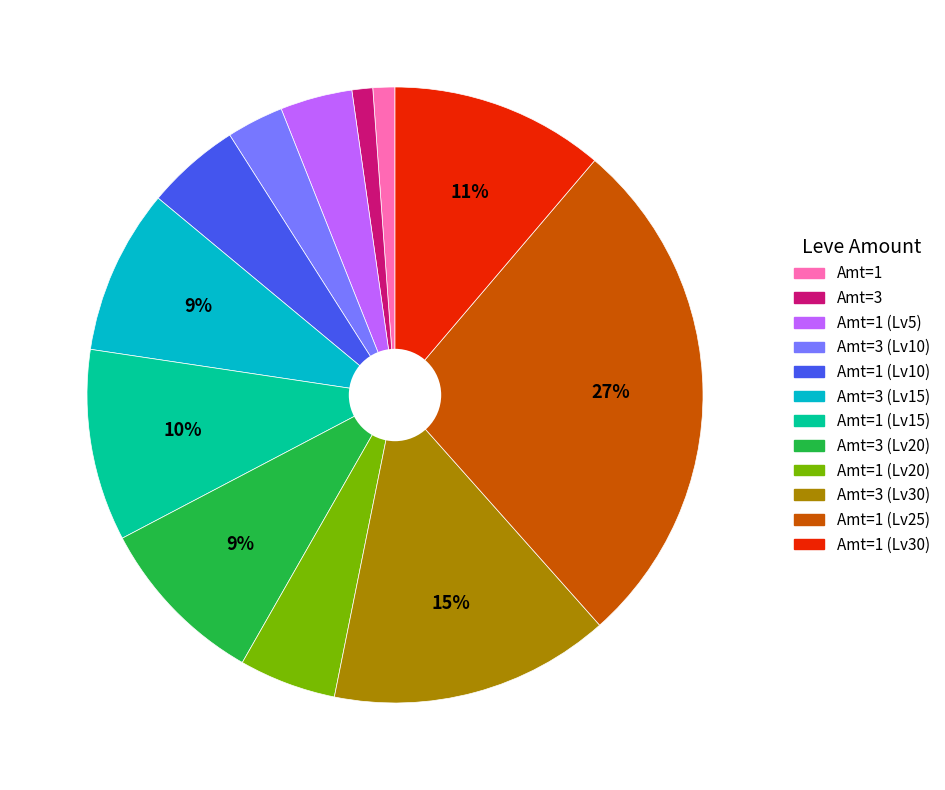

Count the number of slices in the pie.

12